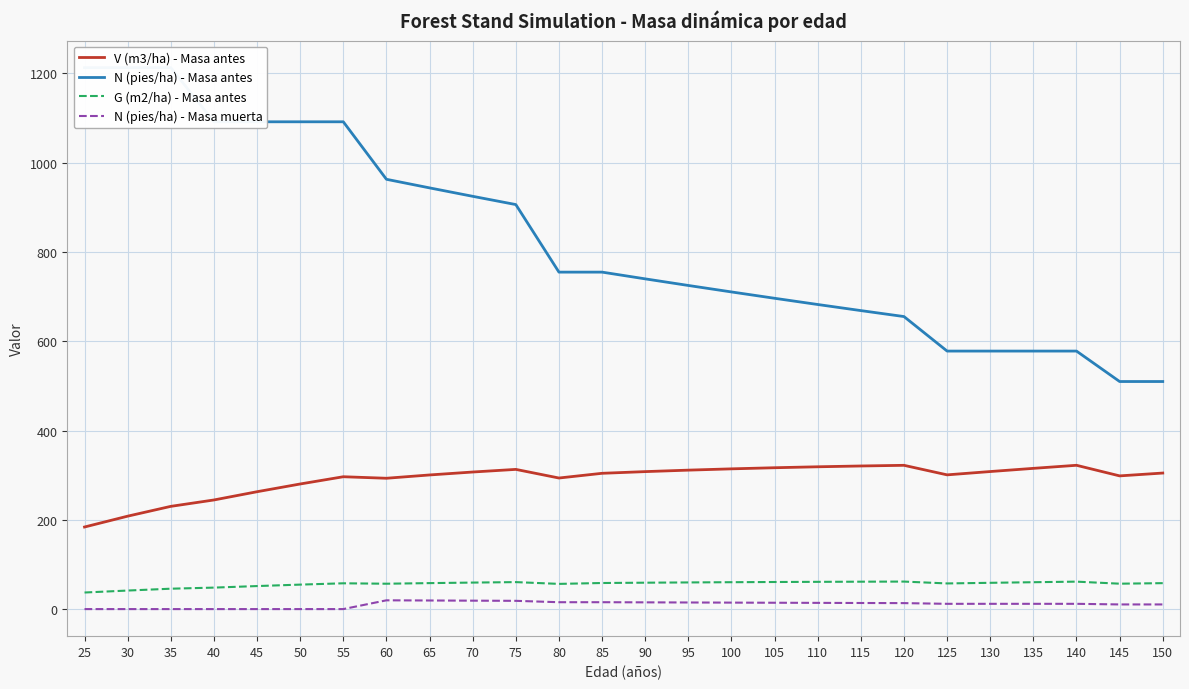

What is the difference between the second highest and minimum values in the V (m3/ha) - Masa antes series?

138.2